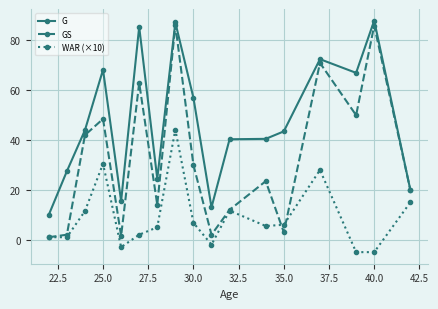

How many values in WAR (×10) are below zero?

4